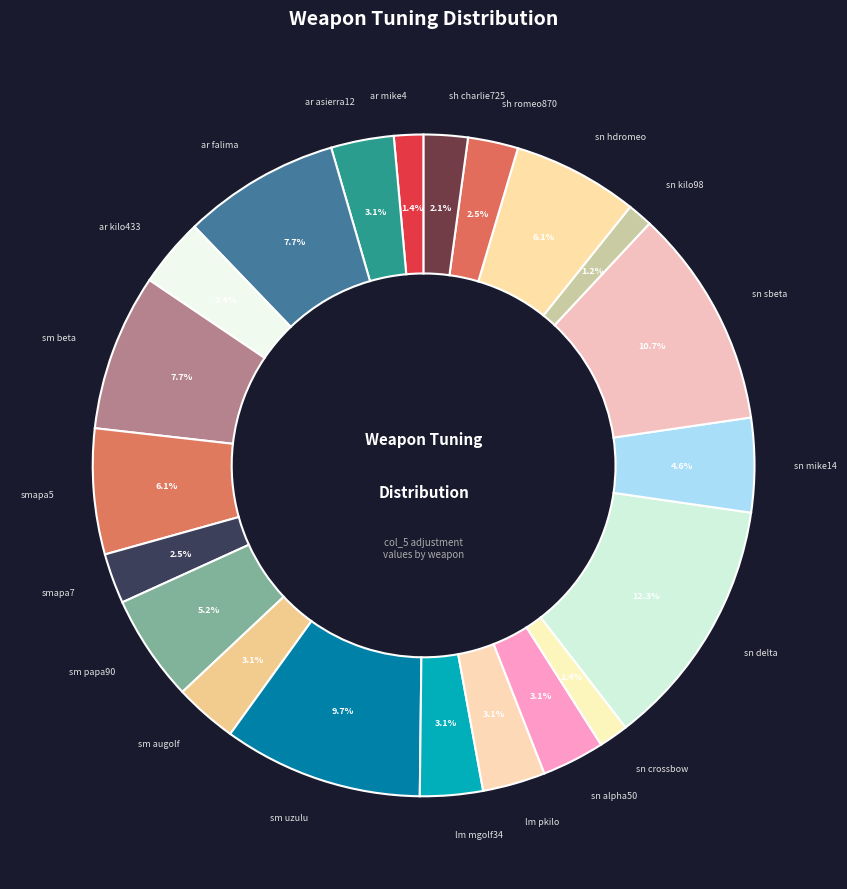

What portion of the pie excludes sn crossbow?

98.6%